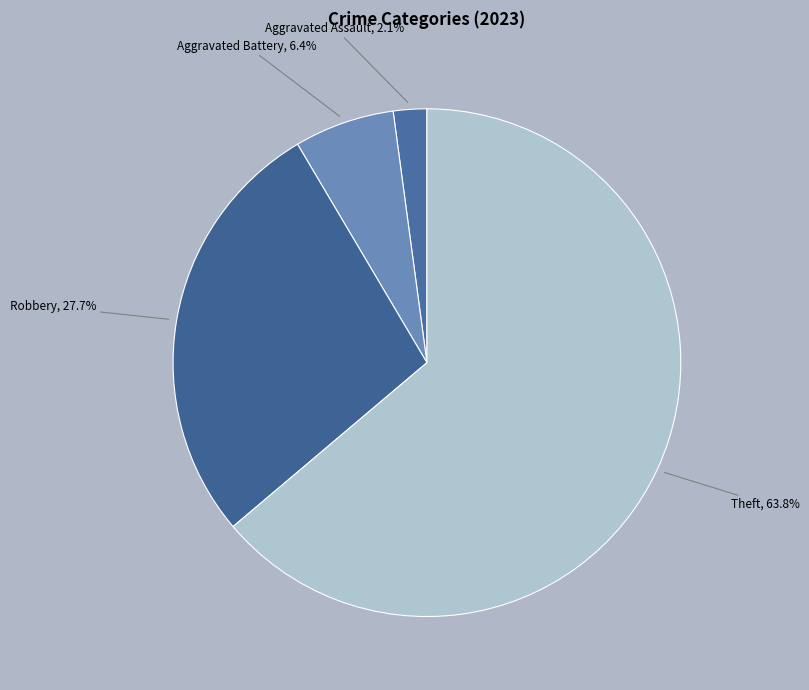

Count the number of slices in the pie.

4